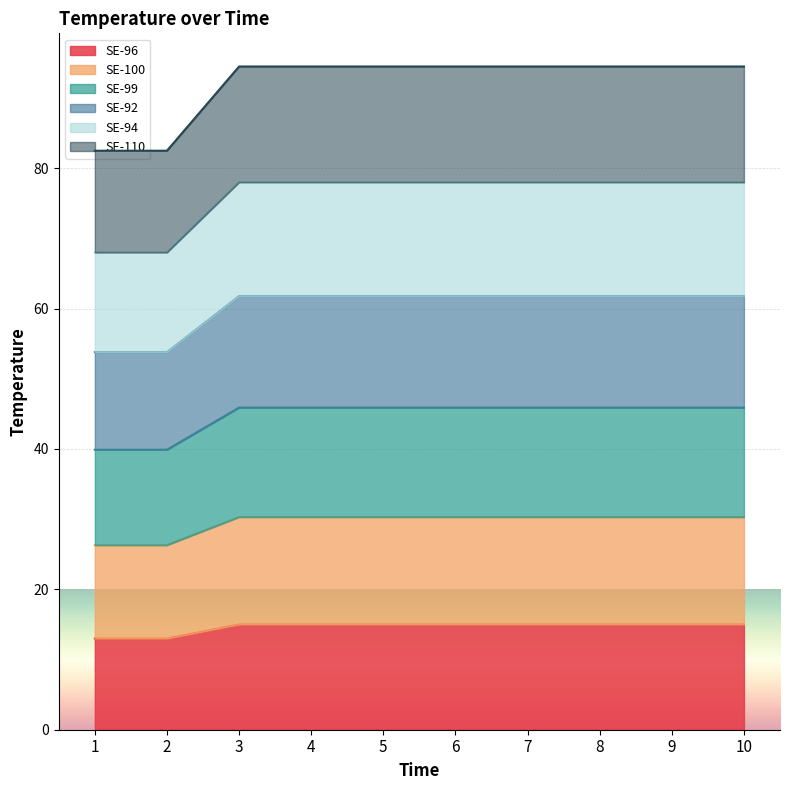

The SE-110 series shows 44.4 at 3. True or false?

False